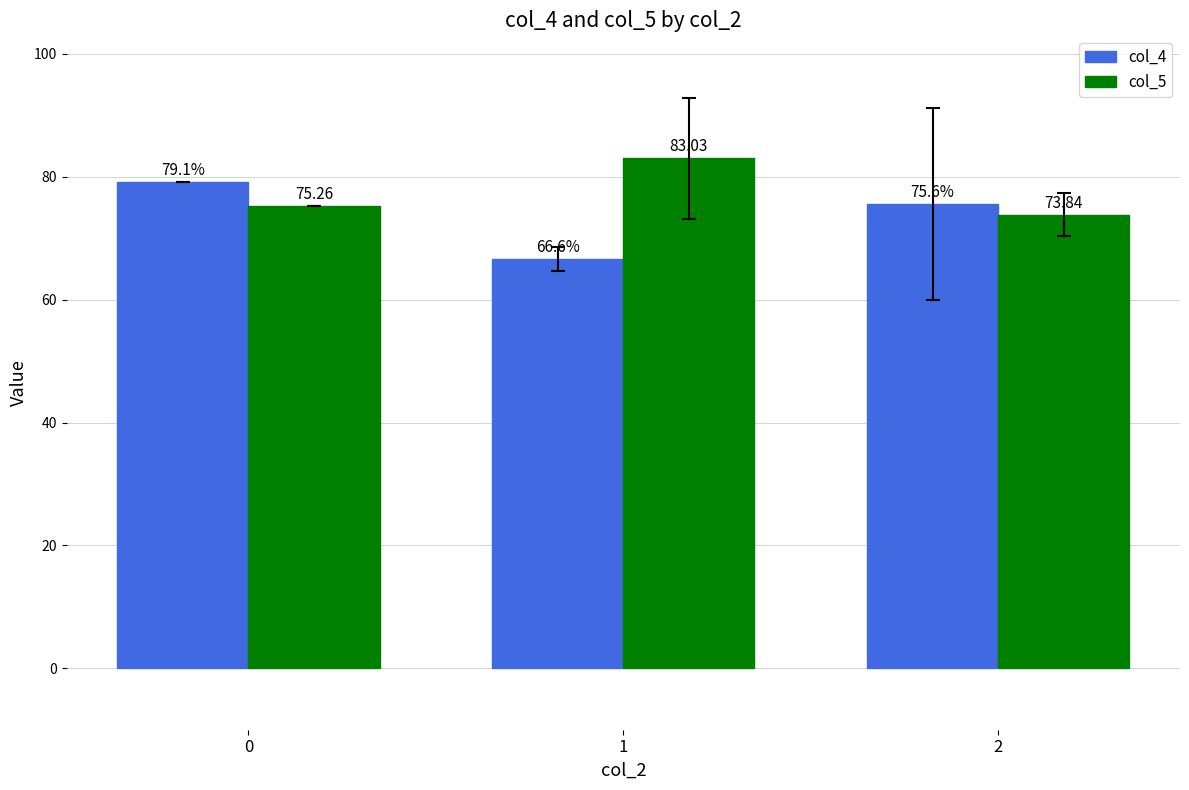

How many values in the col_4 series are below 75?

1